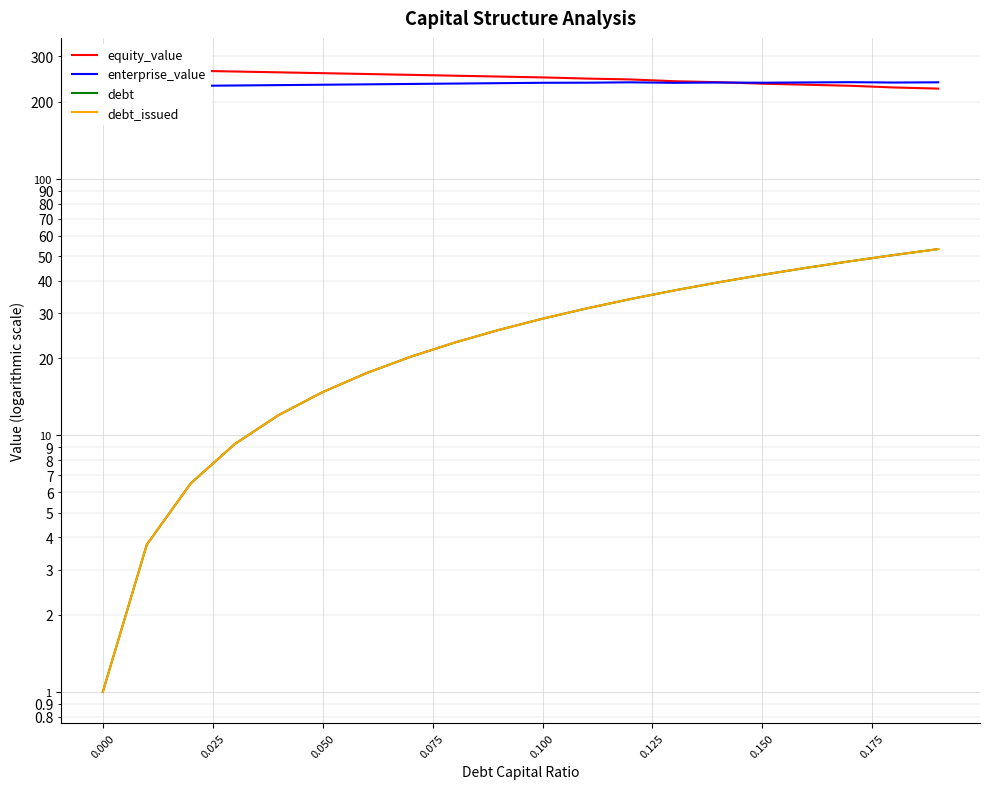

True or false: debt and debt_issued cross at least once.

False